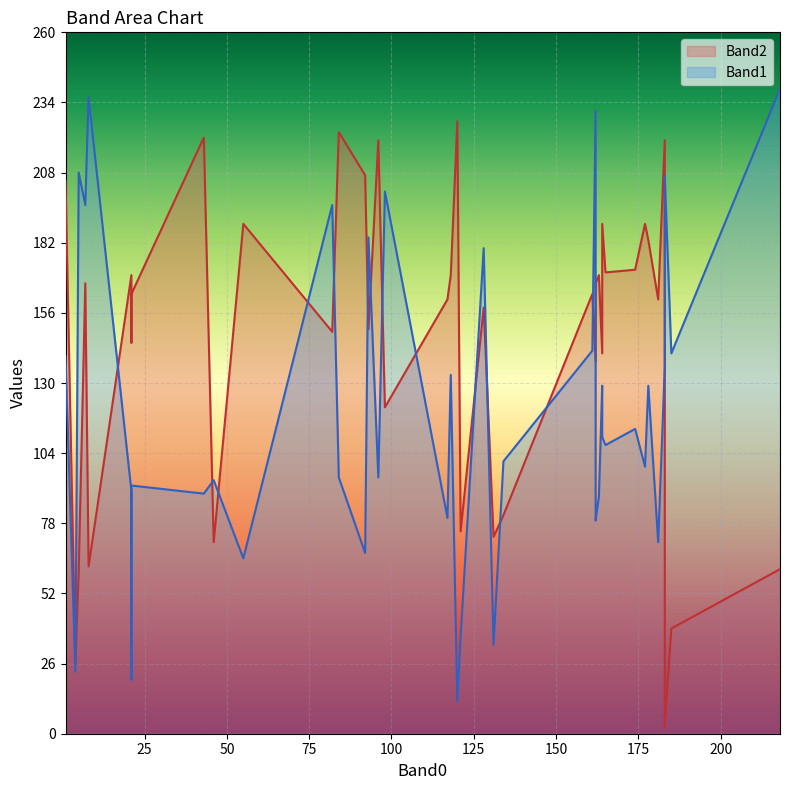

List the labels in order of Band2 value, smallest first.

4, 1, 5, 6, 10, 0, 16, 14, 13, 15, 39, 3, 21, 26, 34, 9, 35, 24, 29, 27, 33, 31, 8, 28, 19, 23, 32, 25, 20, 38, 22, 30, 37, 11, 7, 2, 17, 18, 12, 36